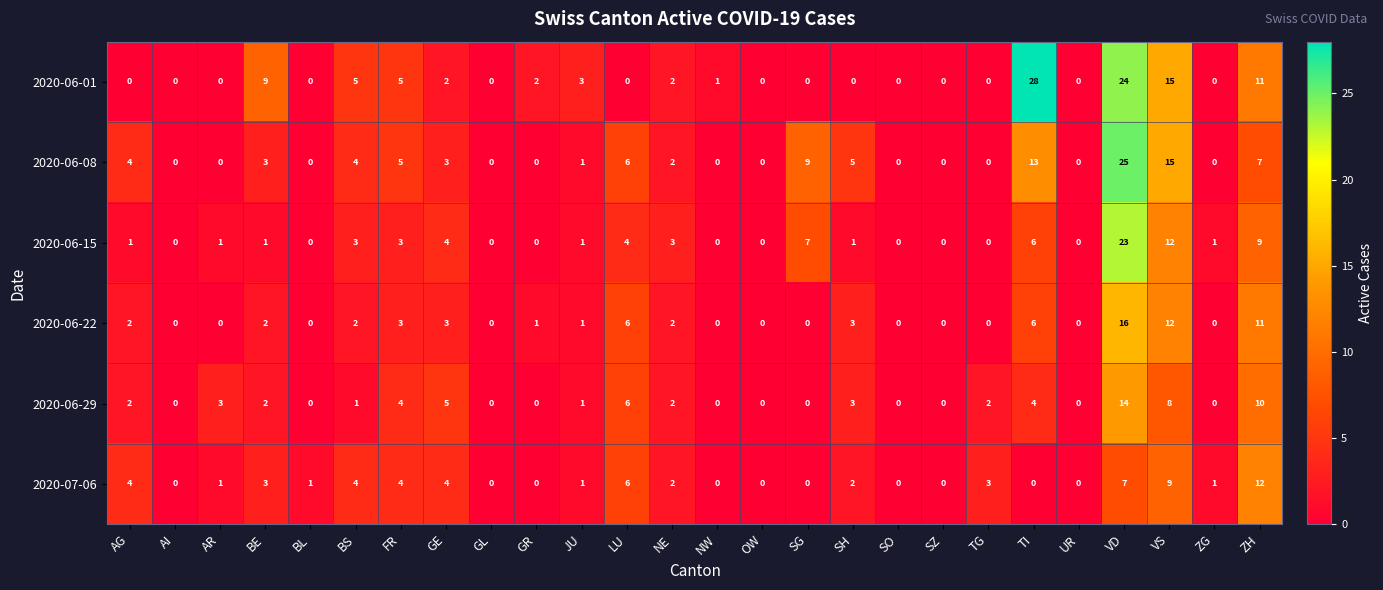

List the series in order of their peak value, lowest first.

2020-07-06, 2020-06-29, 2020-06-22, 2020-06-15, 2020-06-08, 2020-06-01